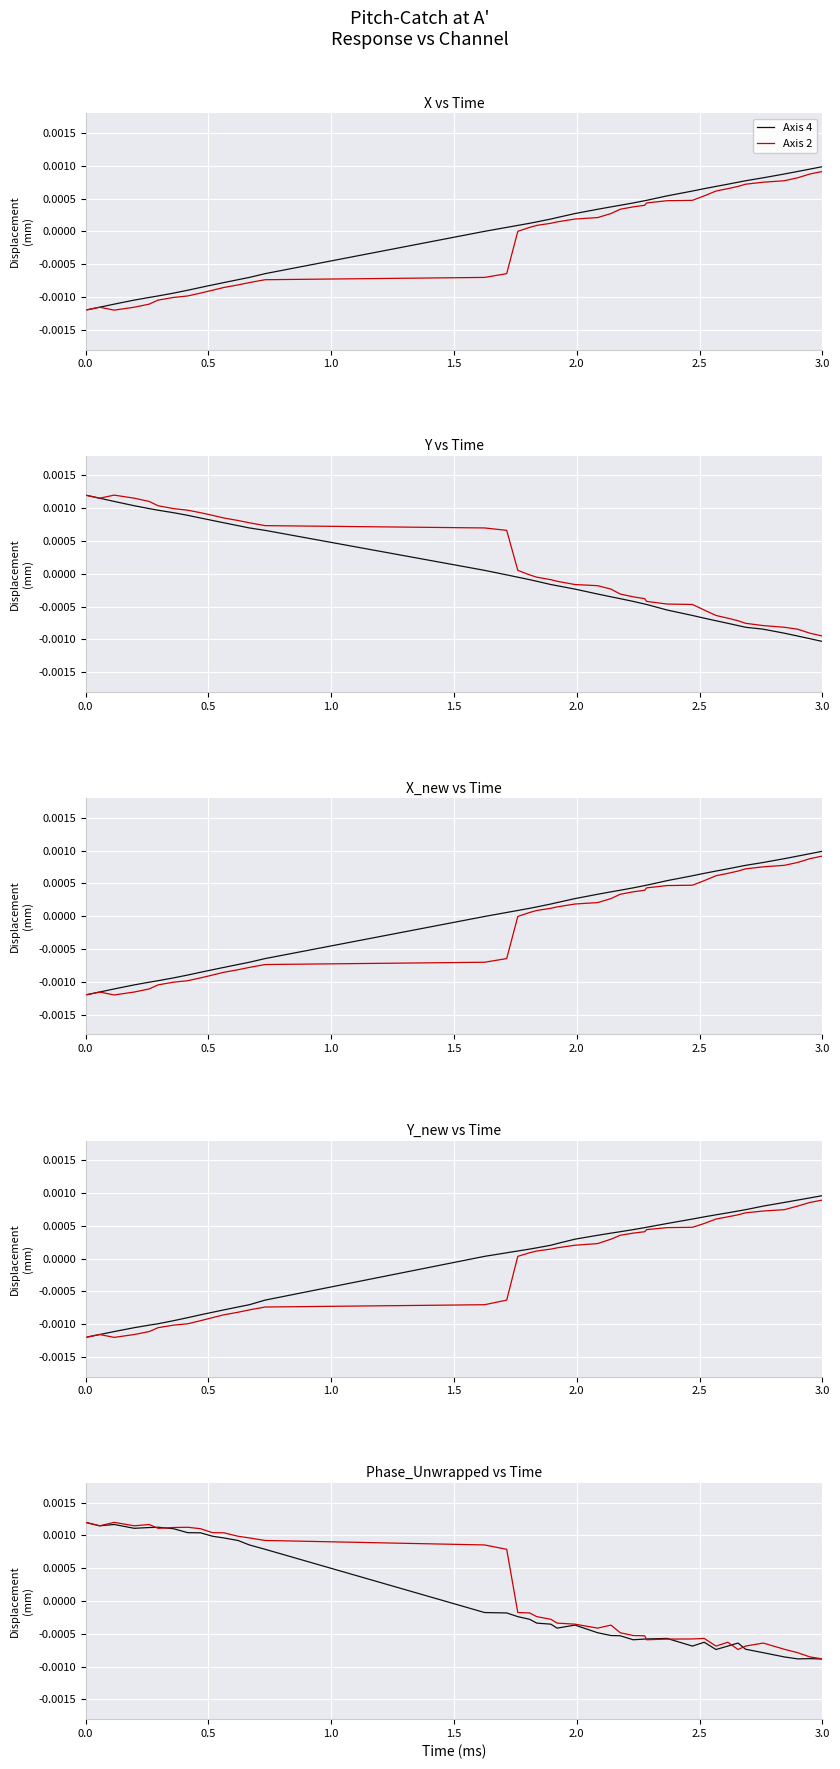

Between which two adjacent categories do Axis 2 and Axis 4 first intersect?

2.0 and 2.5